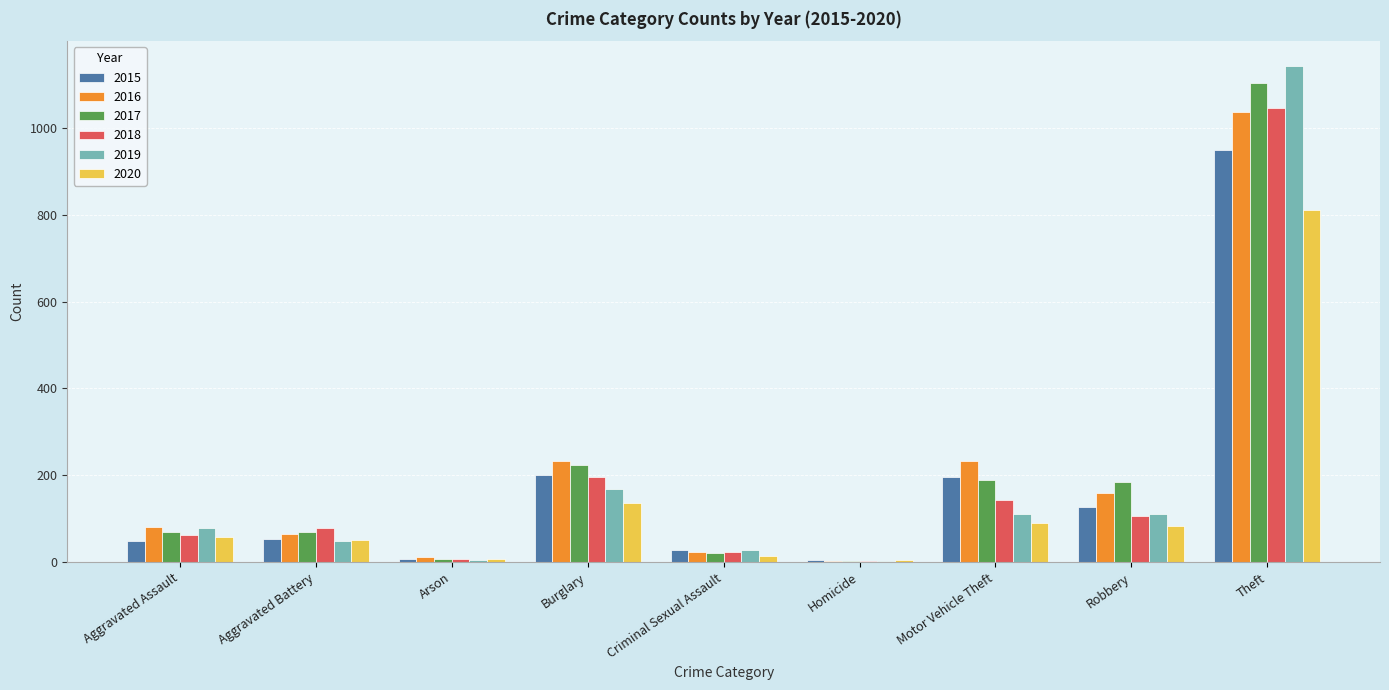

Which series has the widest spread of values?

2019